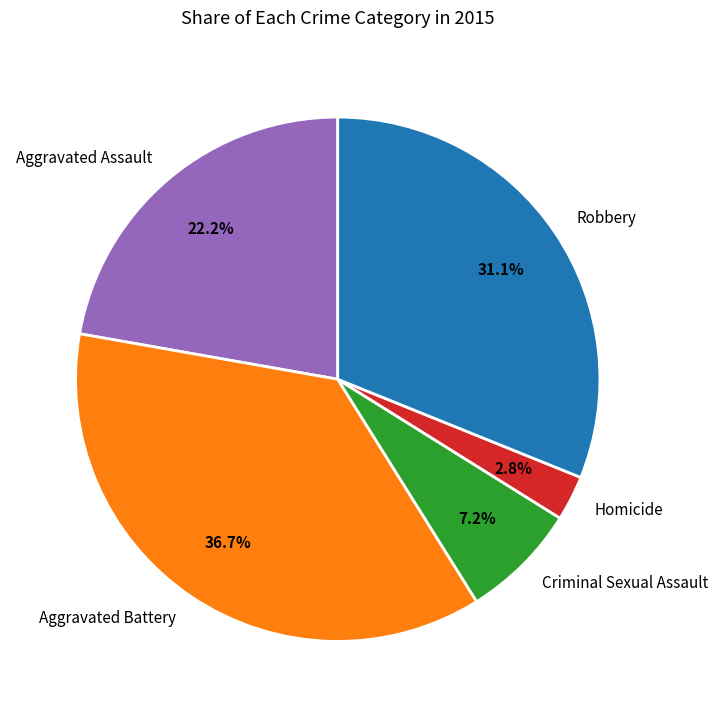

What percentage is the Aggravated Battery slice, to the nearest percent?

37%